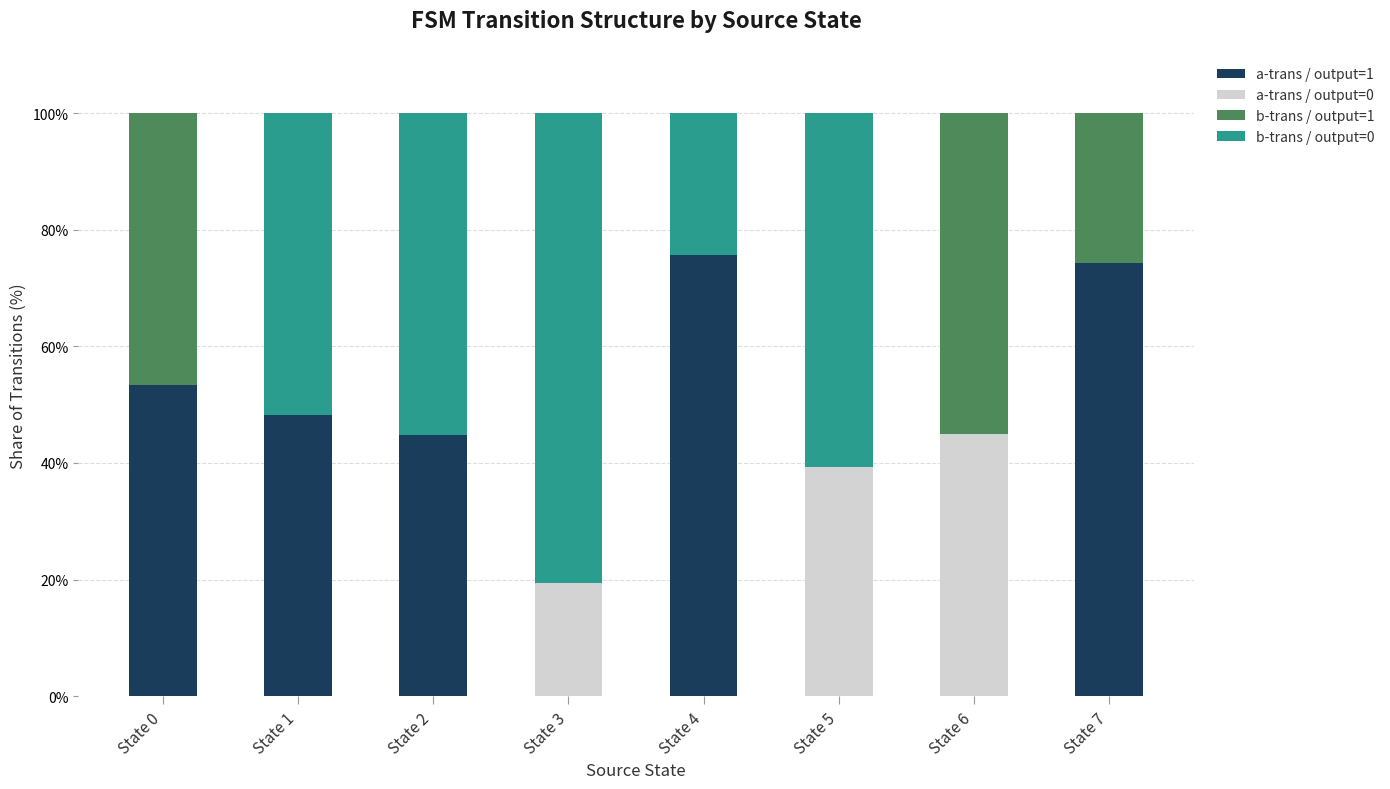

The value of a-trans / output=1 at State 1 is 20.7. True or false?

False